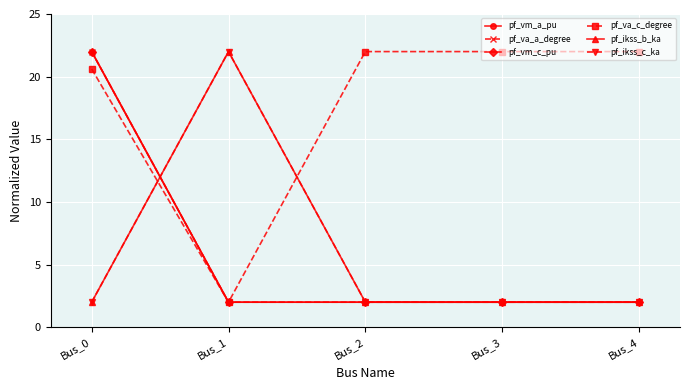

Which series has the largest range (max minus min)?

pf_vm_a_pu